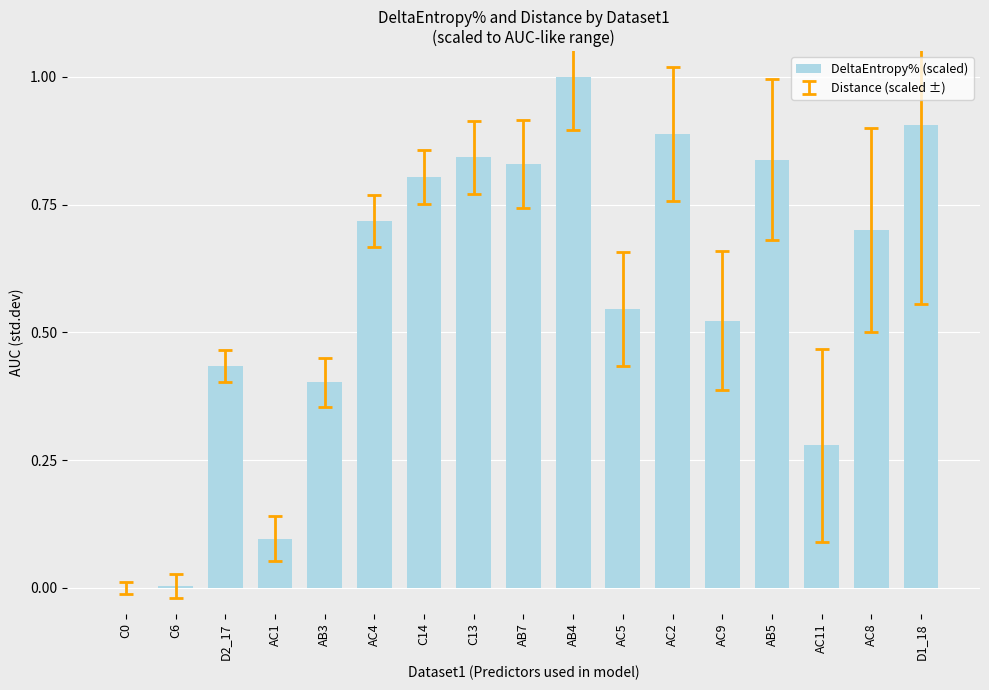

Which has a higher value, AB5 or D1_18?

D1_18